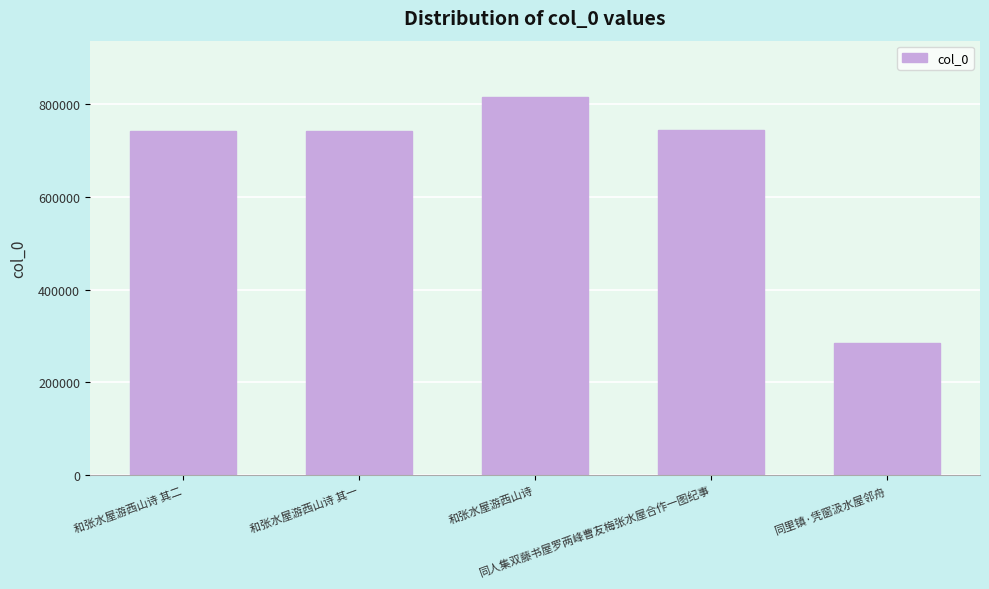

What is the value of the 2nd bar from the left?

742955